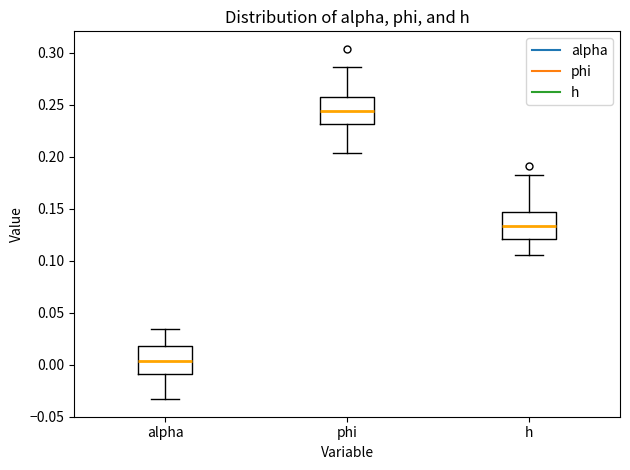

Where is the upper edge of the box for h on the y-axis? The values are not printed on the chart, so give them approximately, as read against the axis.

0.145